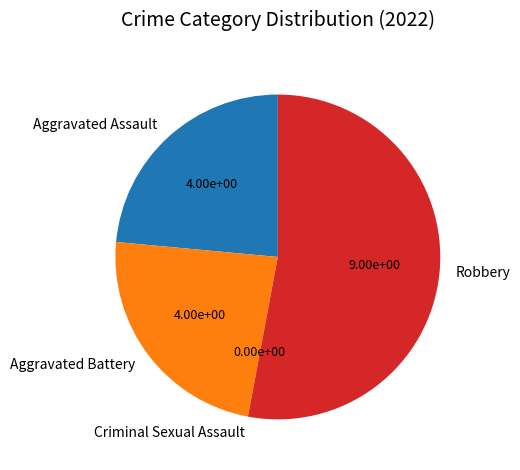

Which category has the biggest portion of the pie?

Robbery